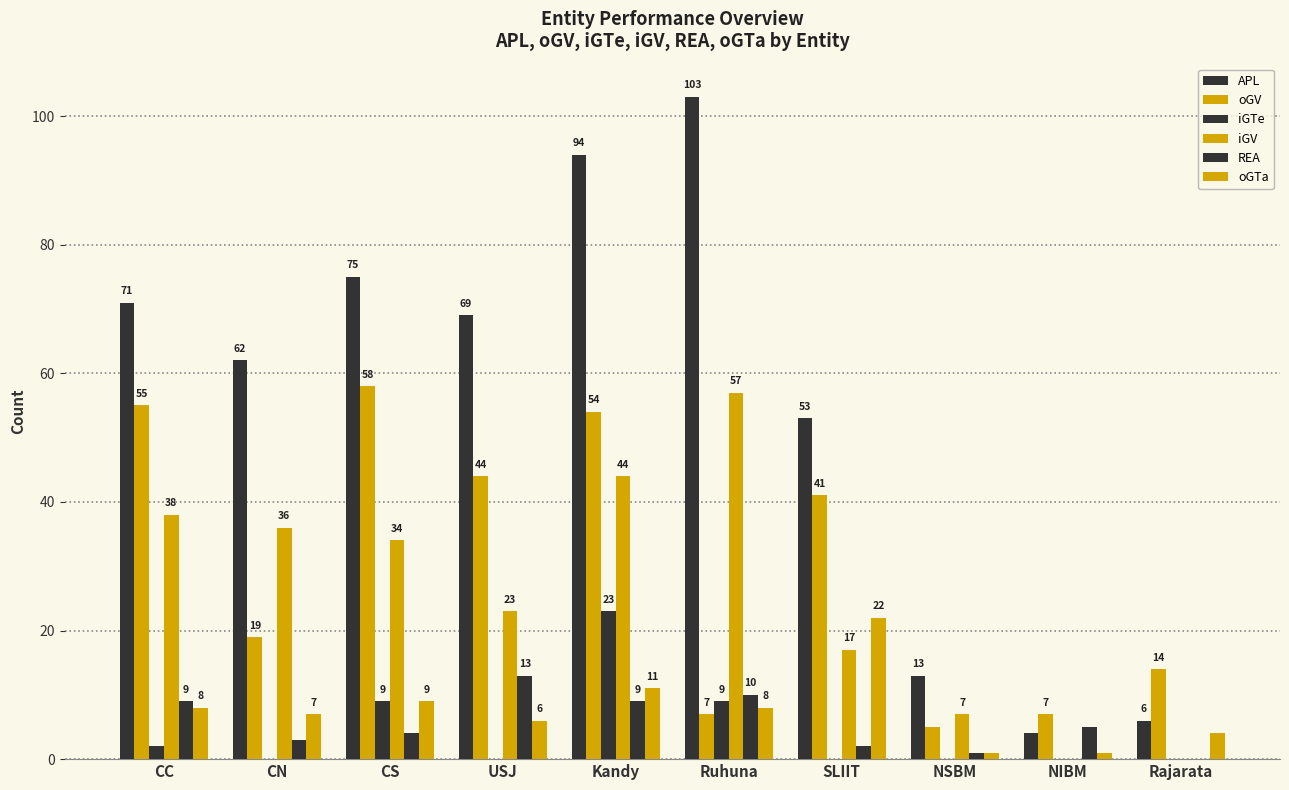

What value does the iGV series have at SLIIT, to the nearest 10?

20